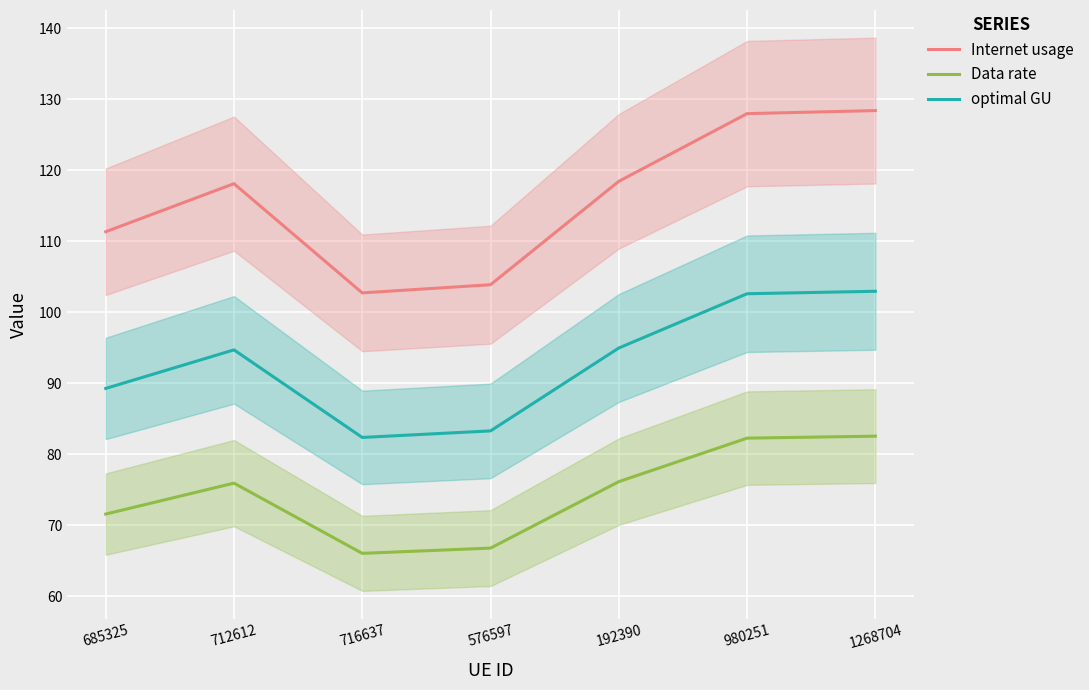

At which category is the sum across all series the highest?

1268704